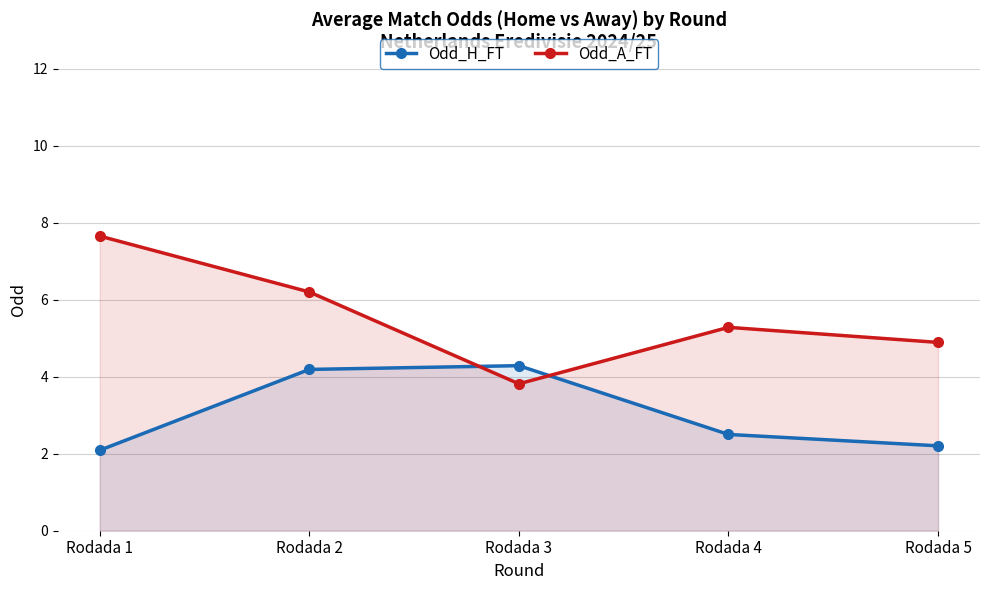

The value of Odd_H_FT at Rodada 2 is 4.2. True or false?

True